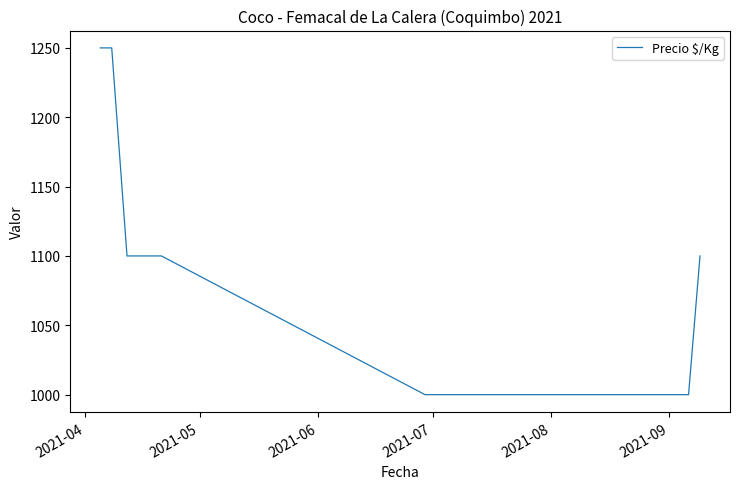

What is the smallest value displayed?

1000